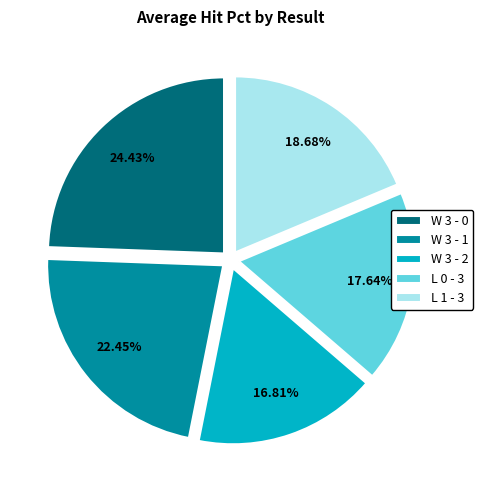

What percentage do W 3 - 1 and L 0 - 3 together represent?

40.1%